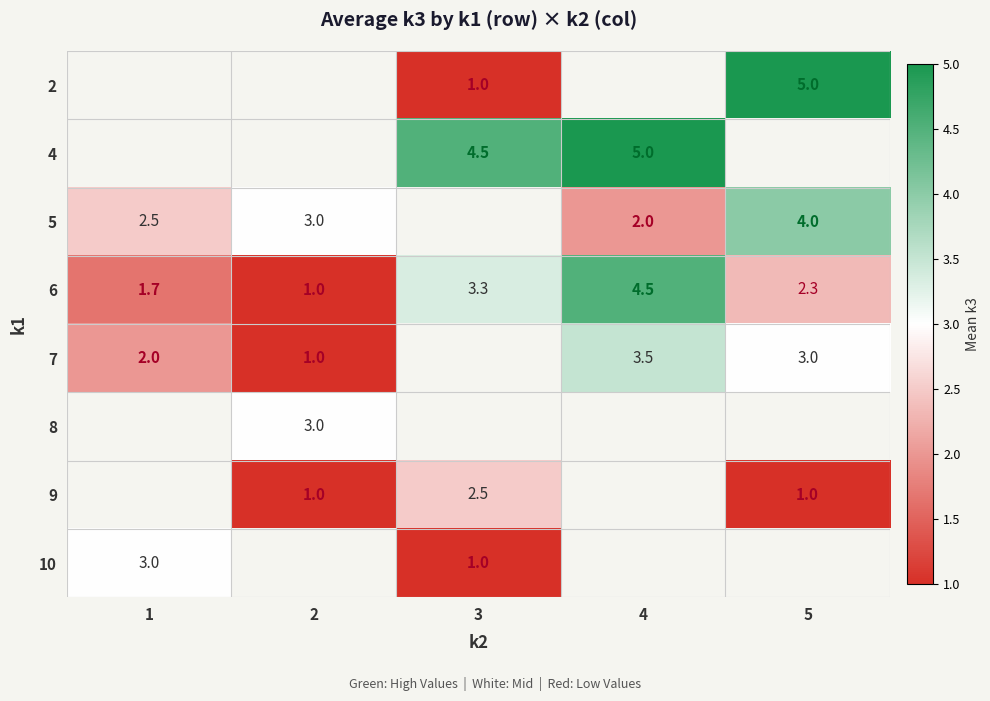

The 7 series shows 3.5 at 4. True or false?

True